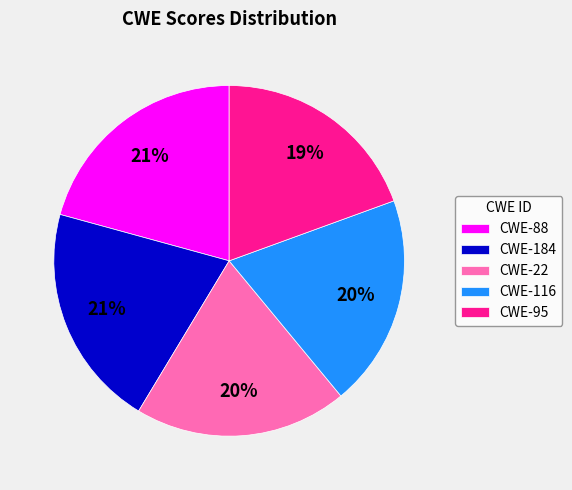

Is there any slice that represents more than half of the pie?

No